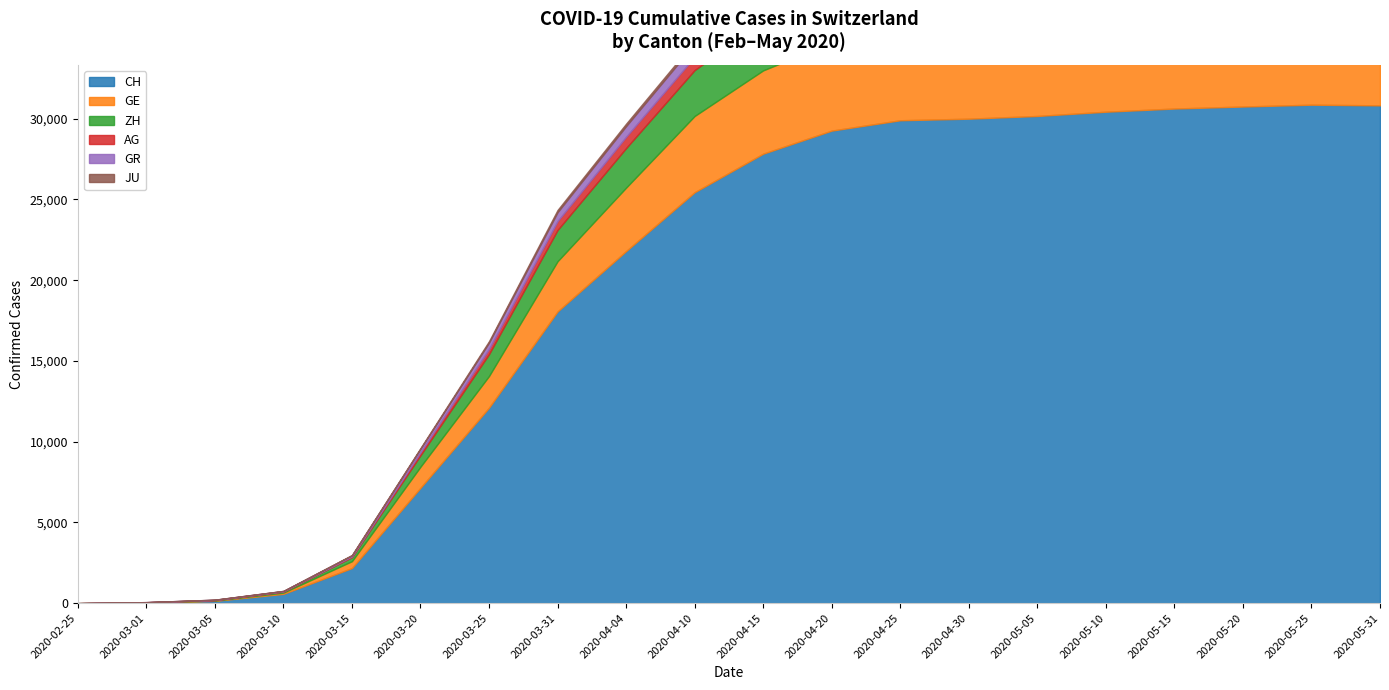

List the labels in order of AG value, smallest first.

2020-02-25, 2020-03-01, 2020-03-05, 2020-03-10, 2020-03-15, 2020-03-20, 2020-03-25, 2020-03-31, 2020-04-04, 2020-04-10, 2020-04-15, 2020-04-20, 2020-04-25, 2020-04-30, 2020-05-05, 2020-05-10, 2020-05-15, 2020-05-20, 2020-05-25, 2020-05-31